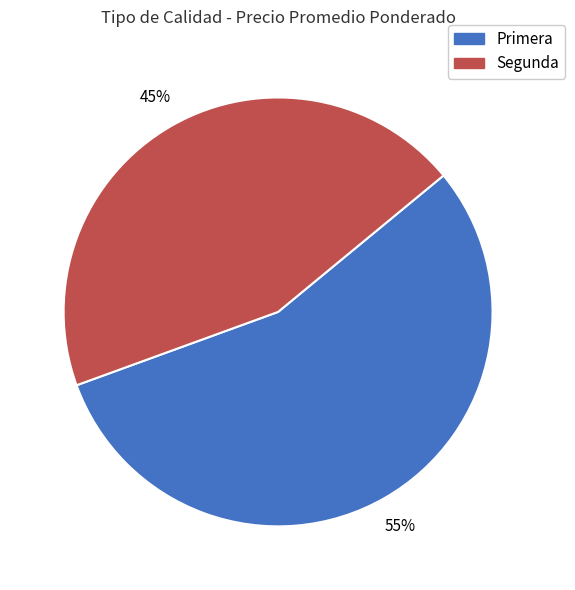

To the nearest percent, what percentage of the pie is Segunda?

45%